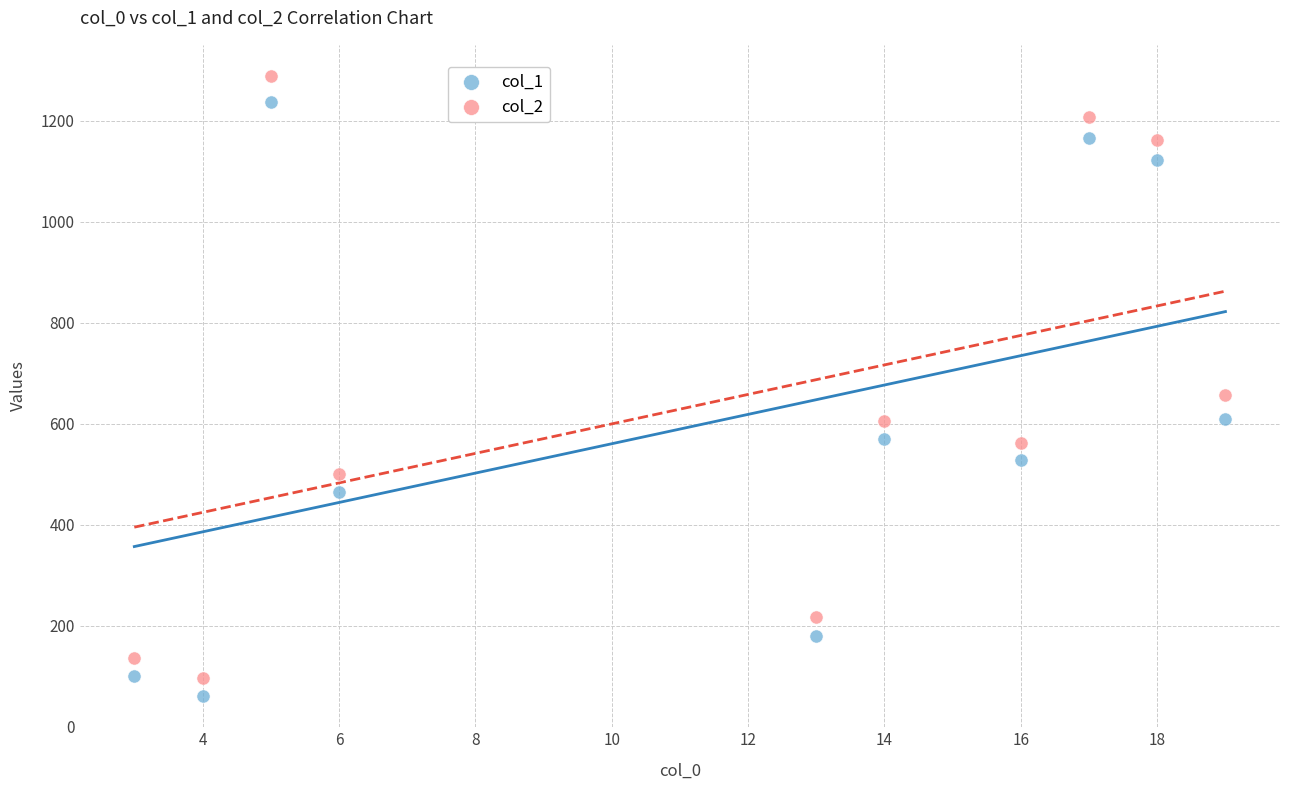

Which series has the largest Y range (max minus min)?

col_2